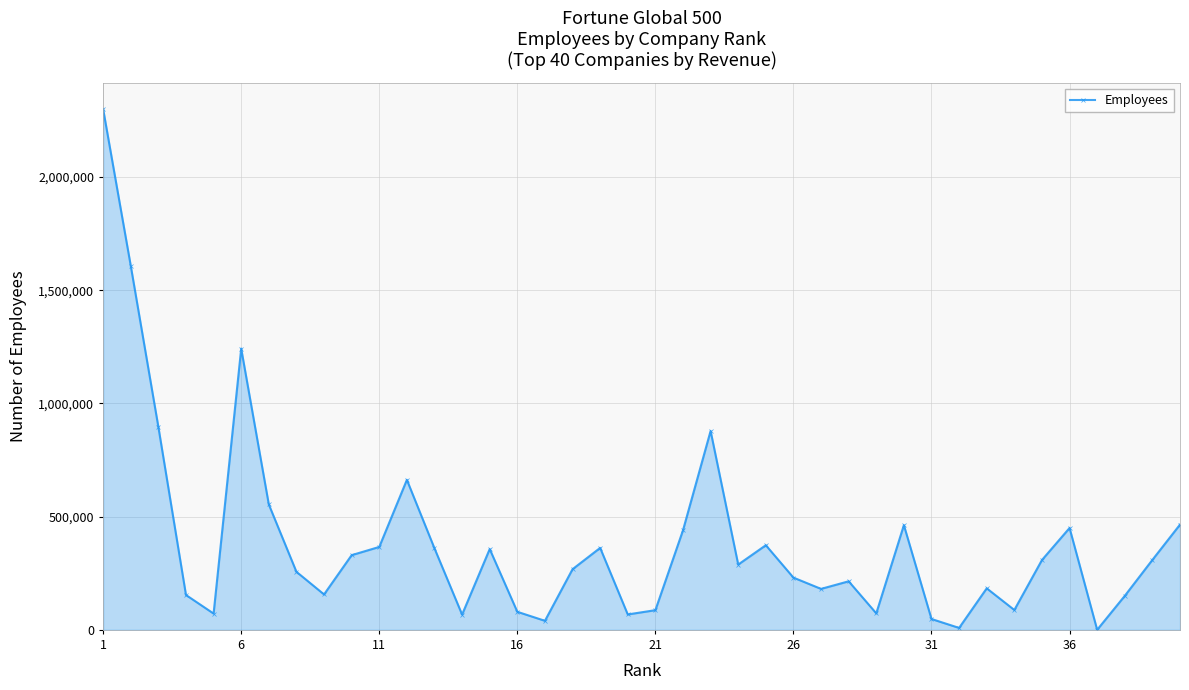

True or false: there are more than 1 points higher than both neighbors.

True